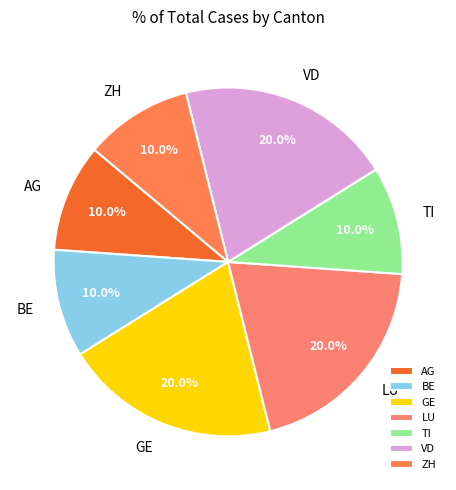

To the nearest percent, what is the combined percentage of ZH and GE?

30%